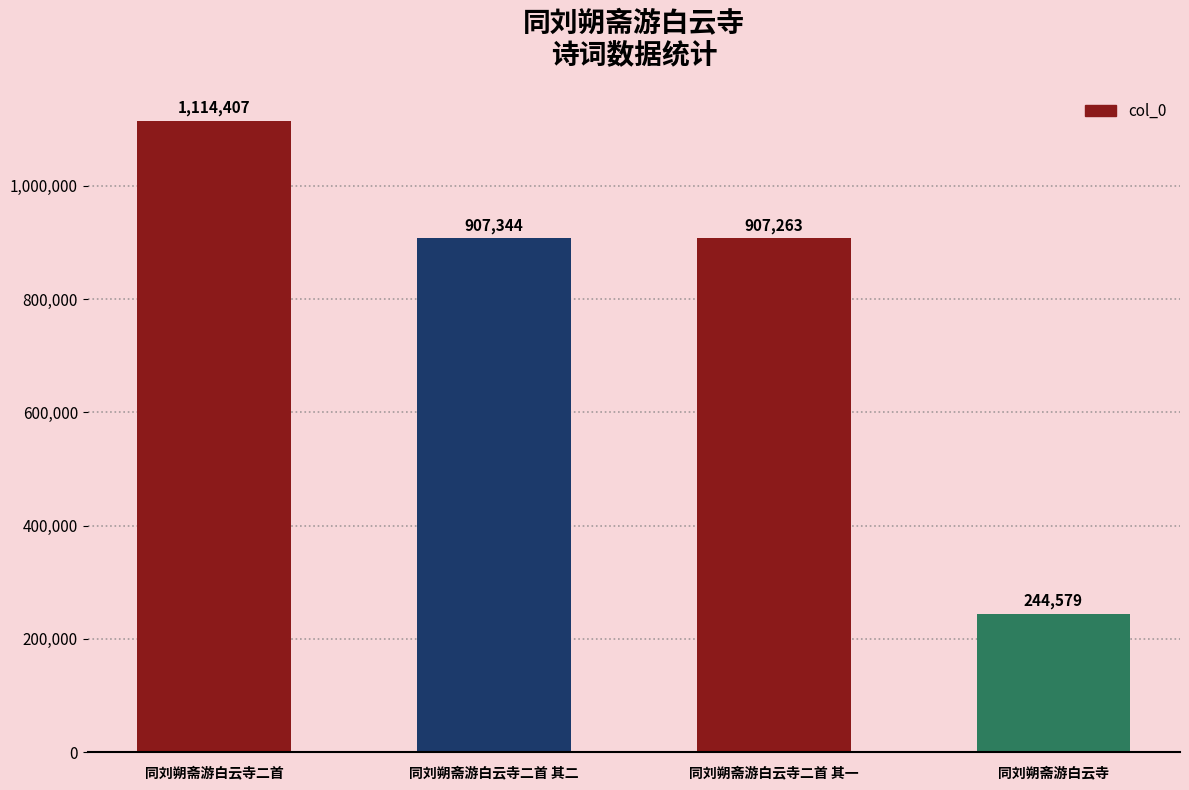

Where does the data first go above 907344?

同刘朔斋游白云寺二首